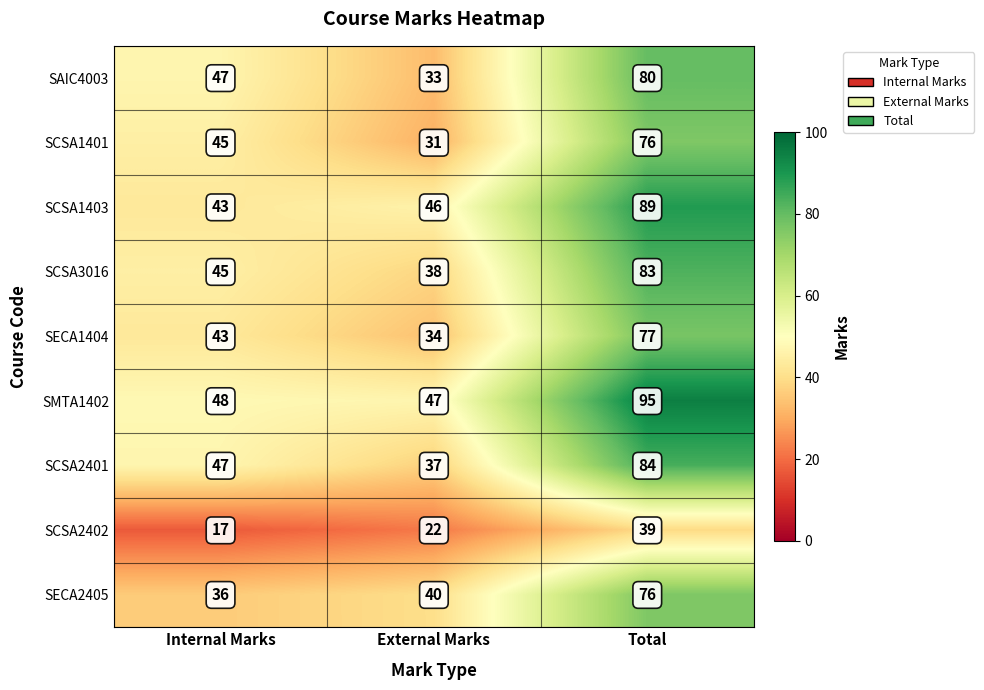

The SCSA2401 series shows 51 at External Marks. True or false?

False